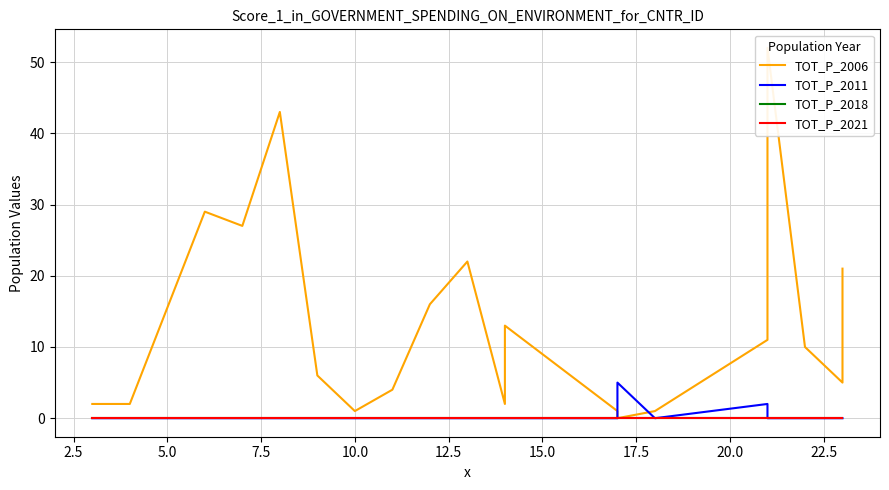

After their last crossing, which series has the higher values: TOT_P_2006 or TOT_P_2011?

TOT_P_2006